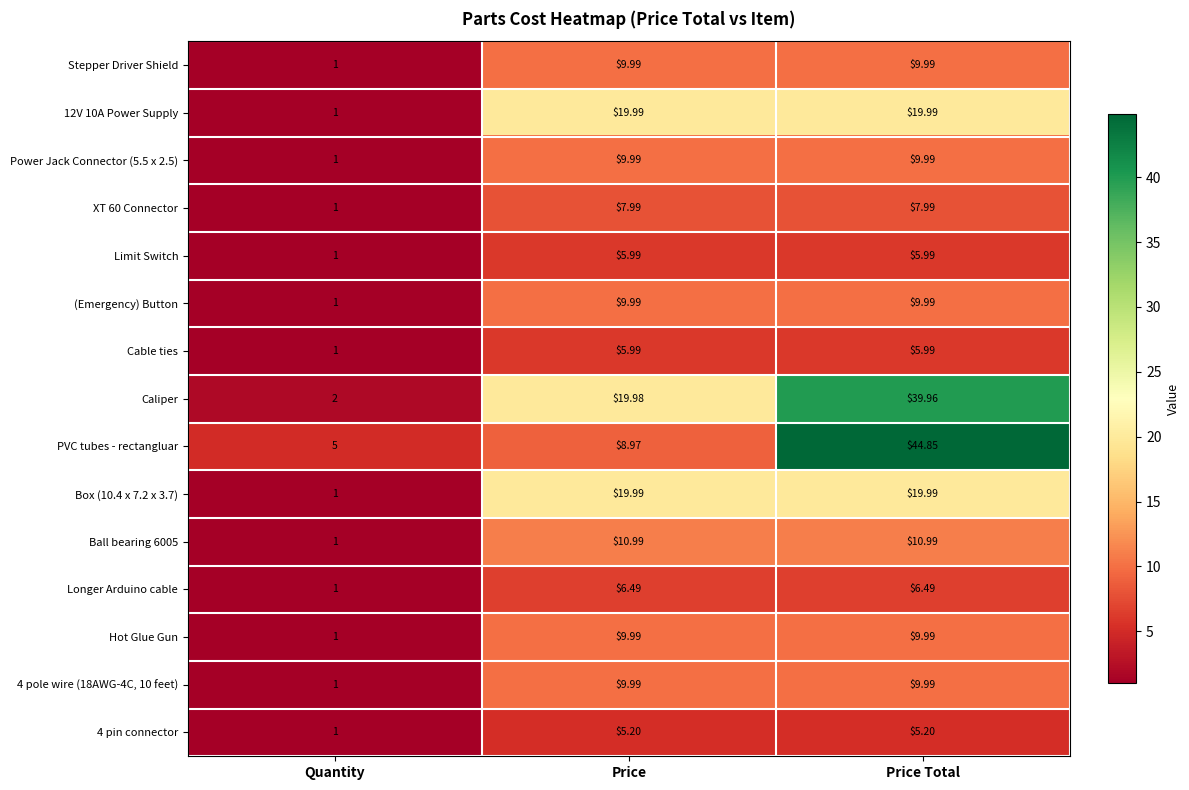

Where does the PVC tubes - rectangluar series first go above 8?

Price